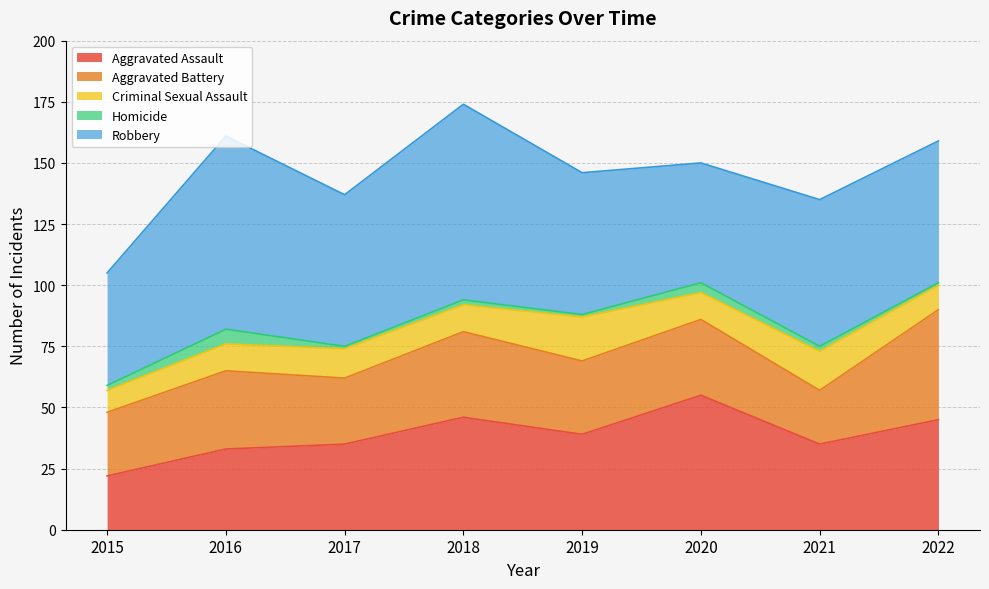

True or false: Aggravated Battery and Criminal Sexual Assault intersect in this chart.

False